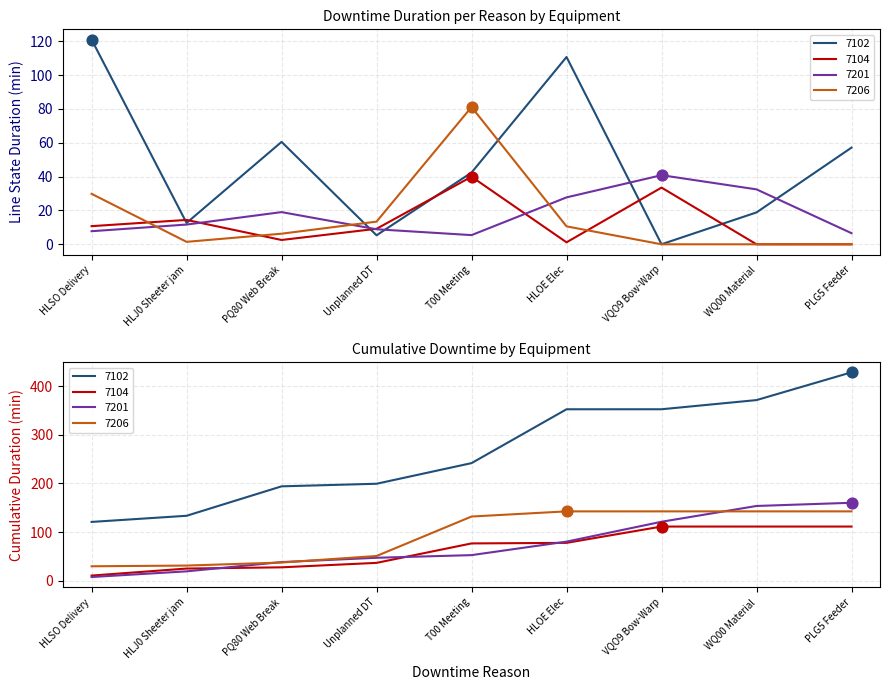

Which series reaches the minimum Y coordinate?

7104